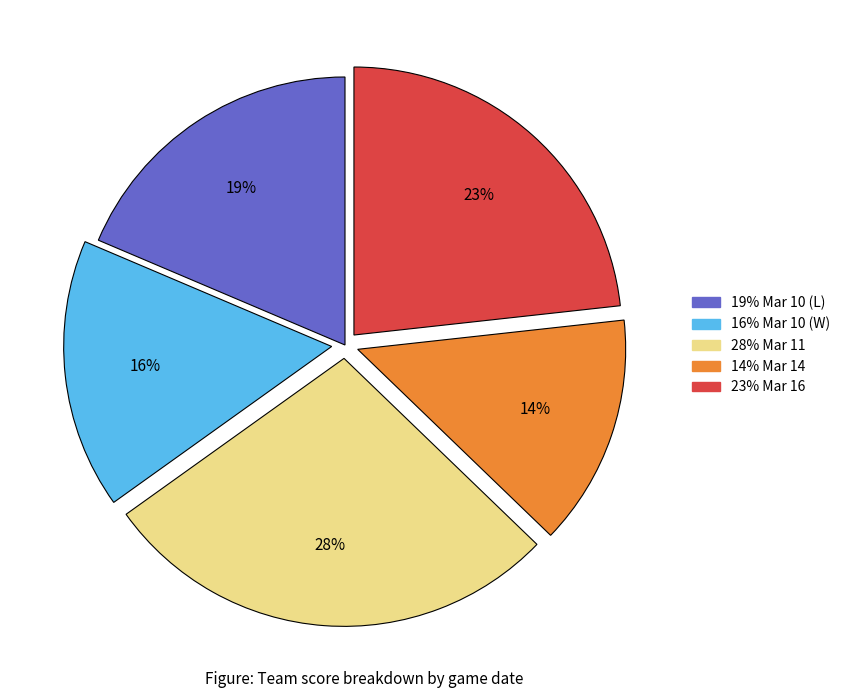

To the nearest percent, what is the difference between the largest and smallest slice percentages?

14%